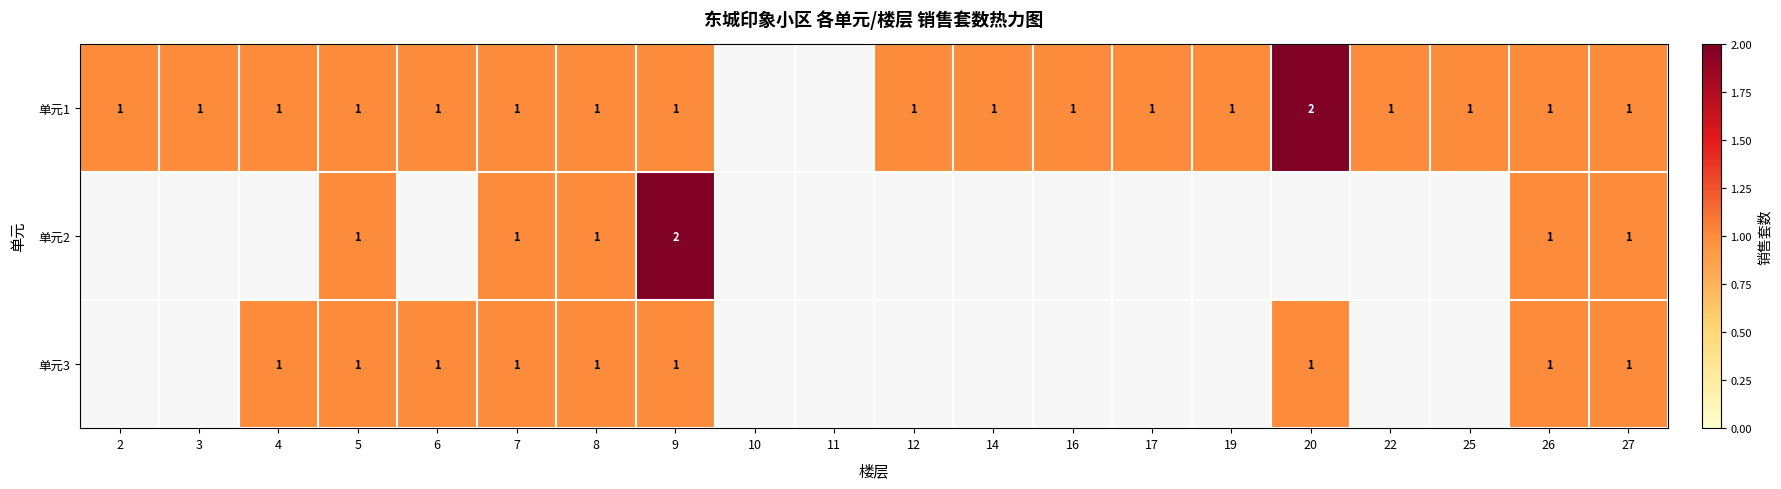

Is it true that 单元2 equals 3 at 9?

False